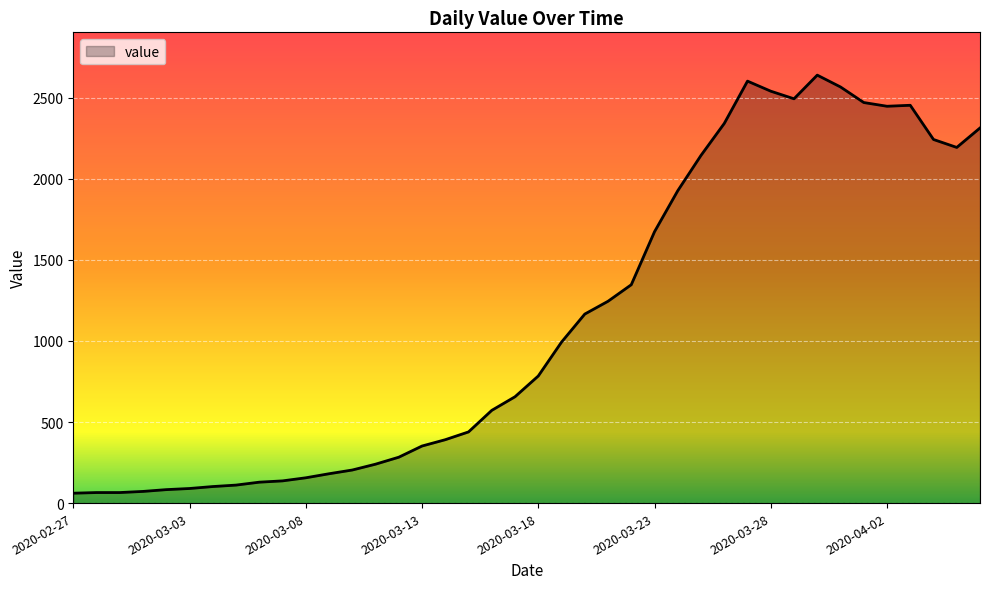

How many series are shown in this chart?

1